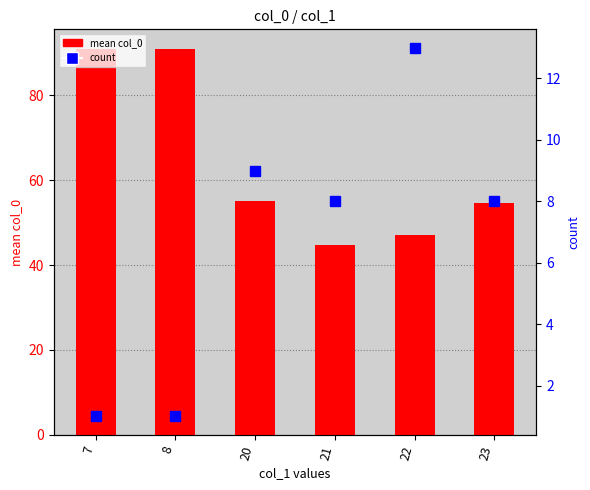

Rank the categories by count value from lowest to highest.

7, 8, 21, 23, 20, 22